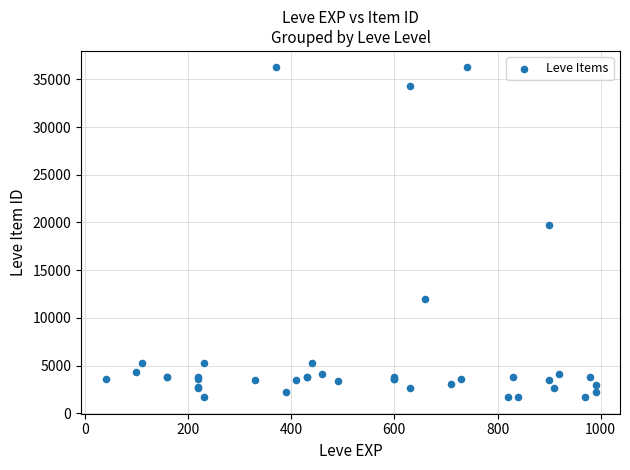

What Y value in the scatter plot is closest to 18967?

19744